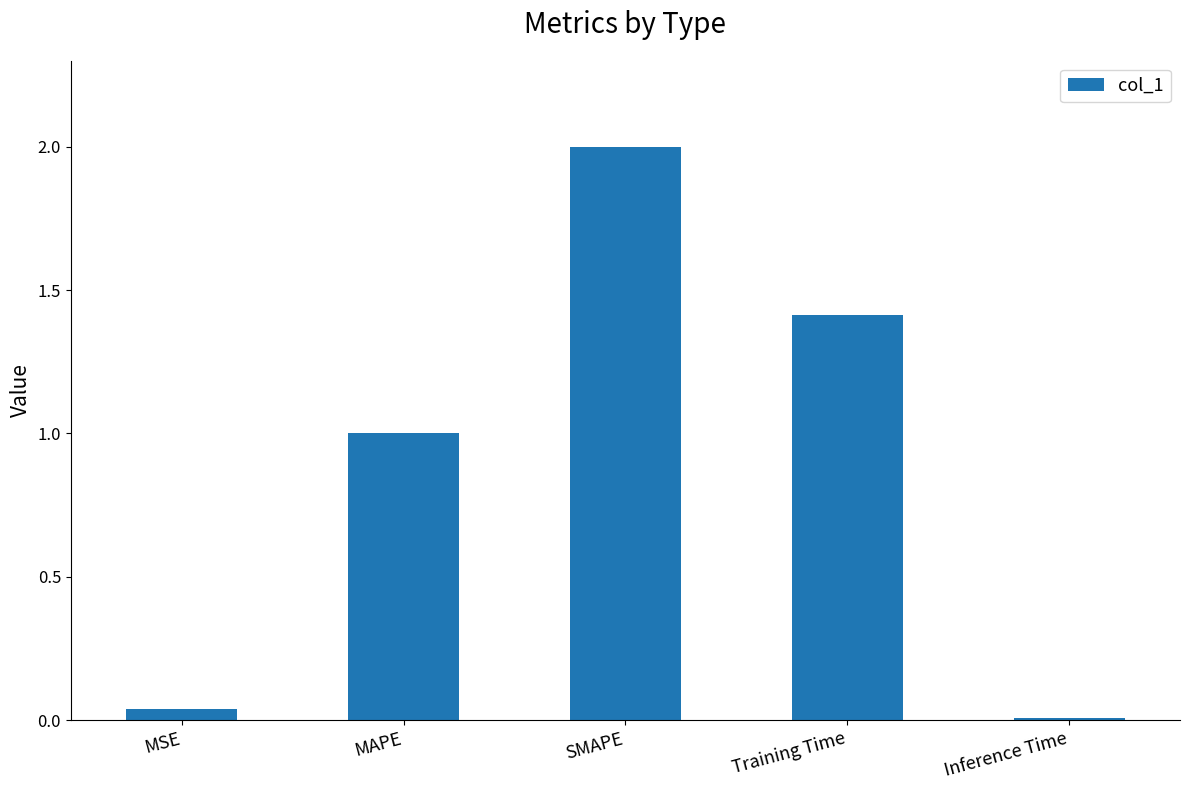

The chart shows a value of 0.5 at Training Time. True or false?

False